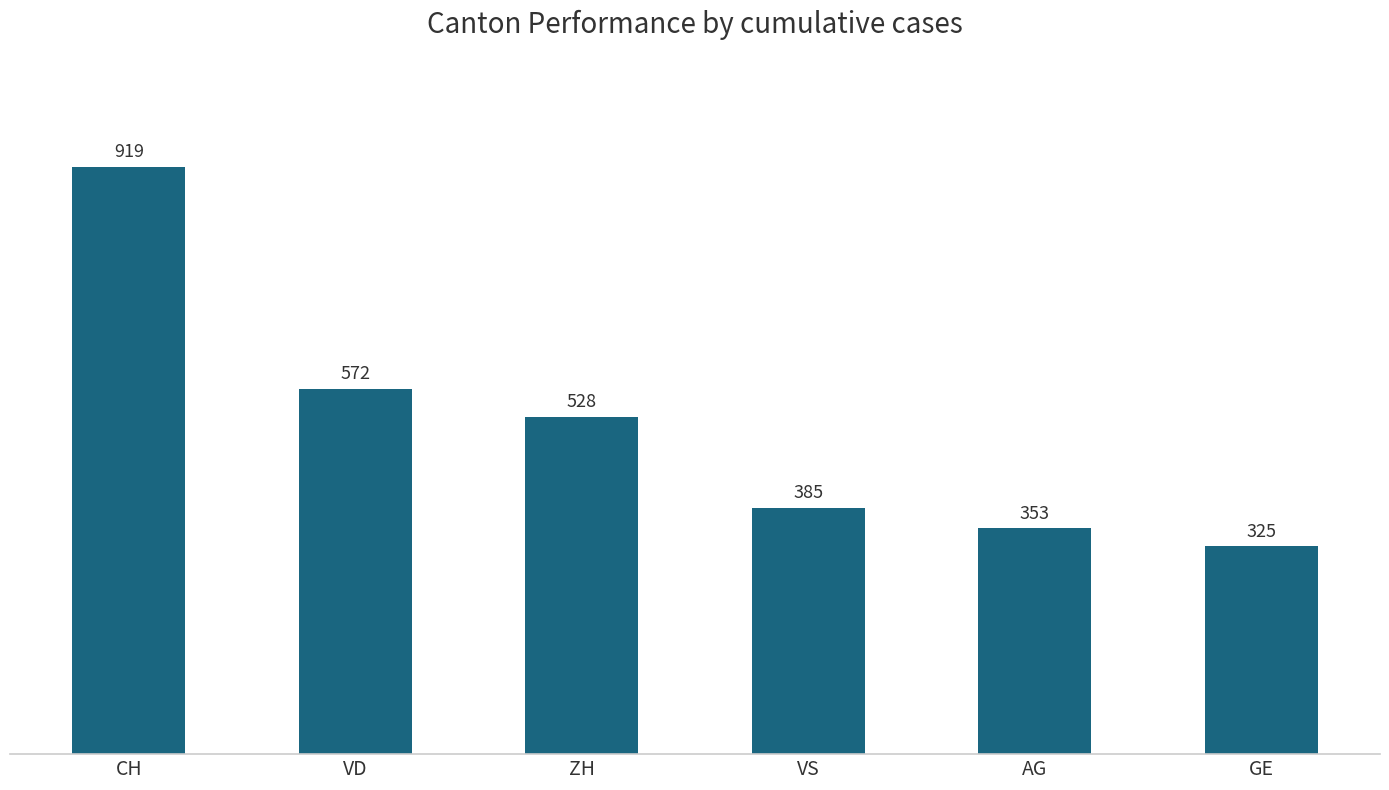

Reading right to left, extract all data points from this chart.

325	353	385	528	572	919